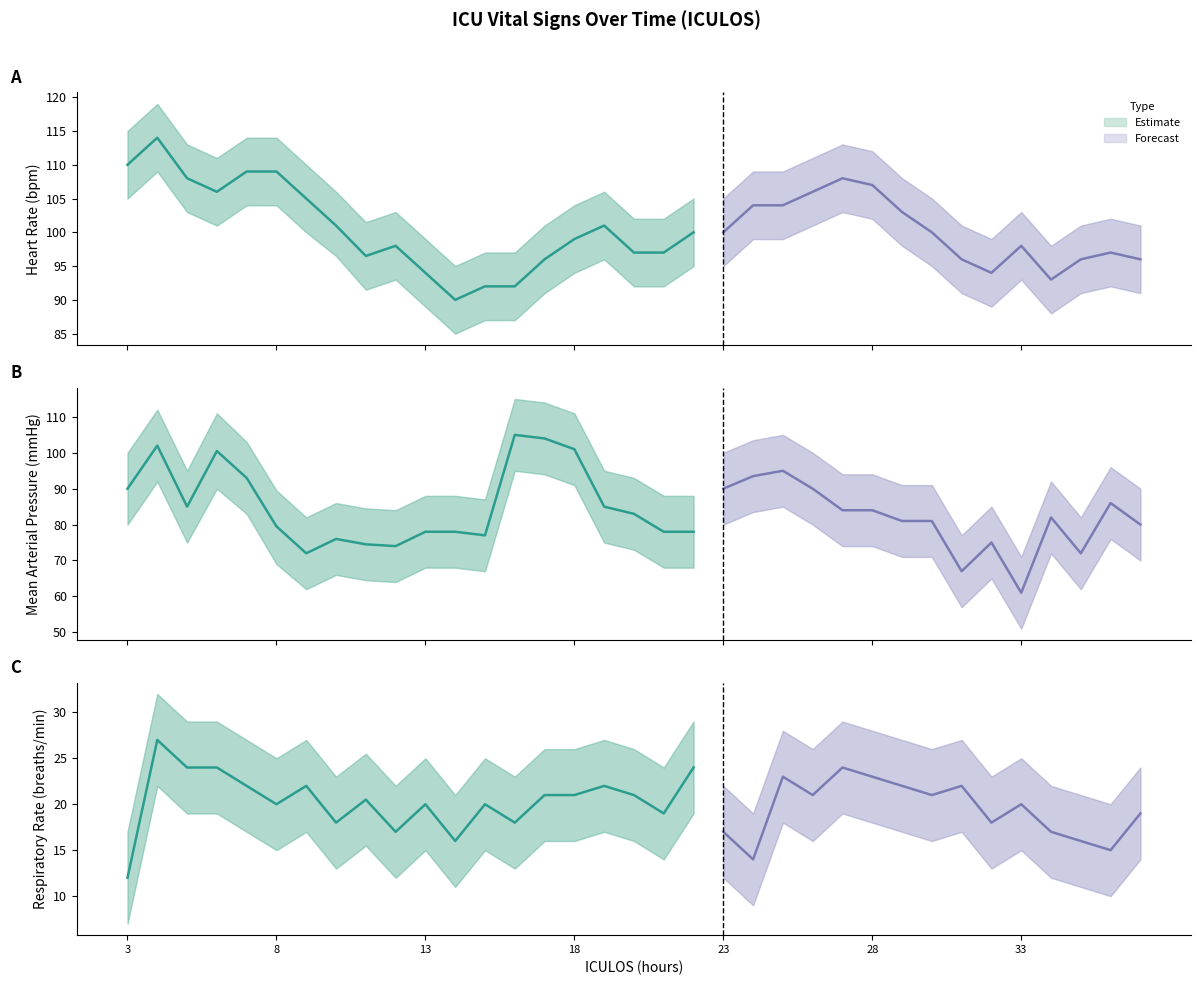

How many data points in MAP are above 82?

17